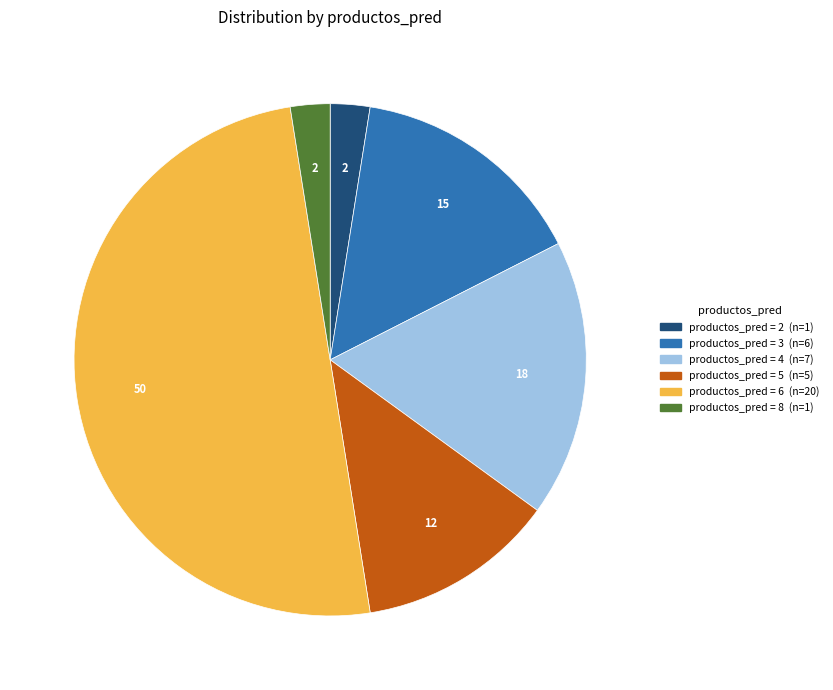

Count the number of slices in the pie.

6